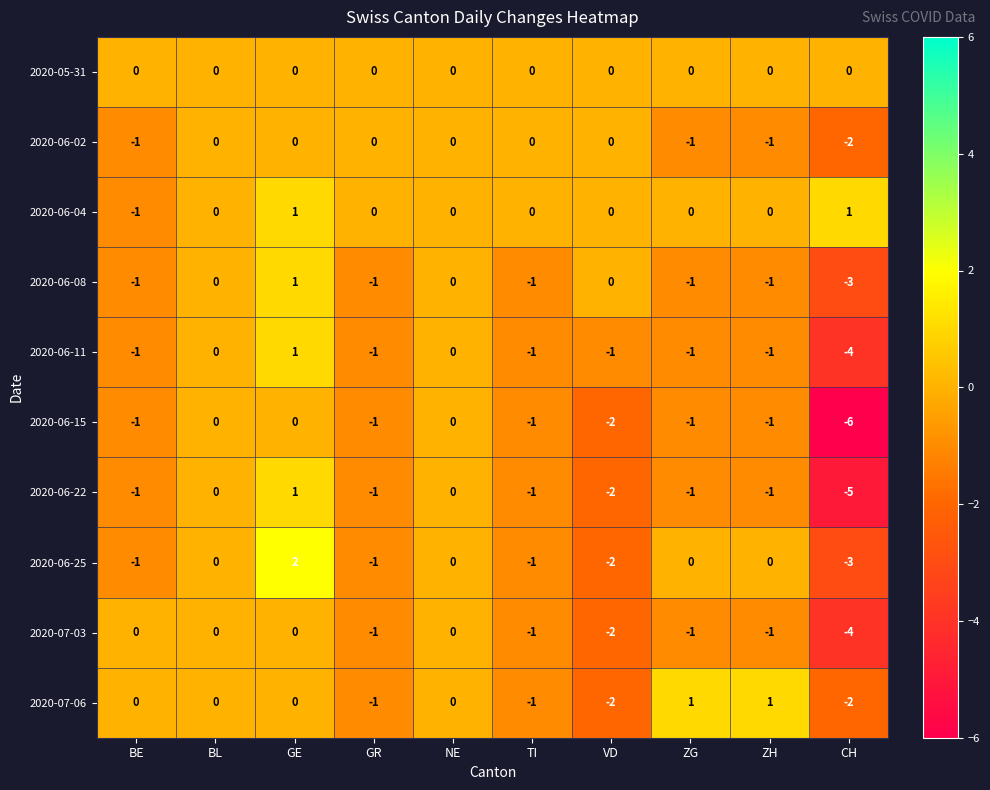

Which category has the highest value in the 2020-06-25 series?

GE